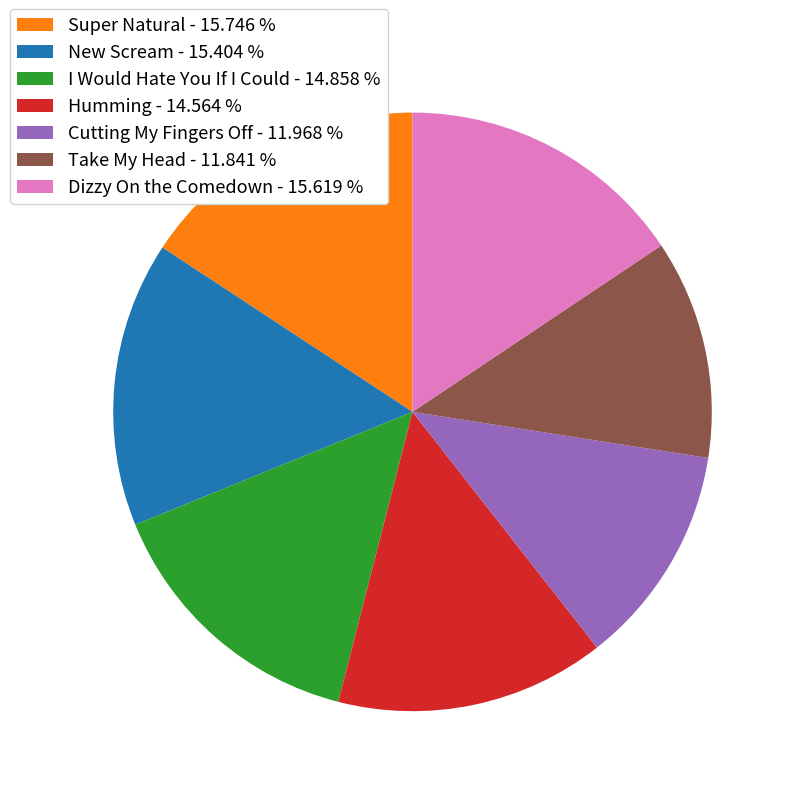

Between Super Natural and Cutting My Fingers Off, which is larger?

Super Natural